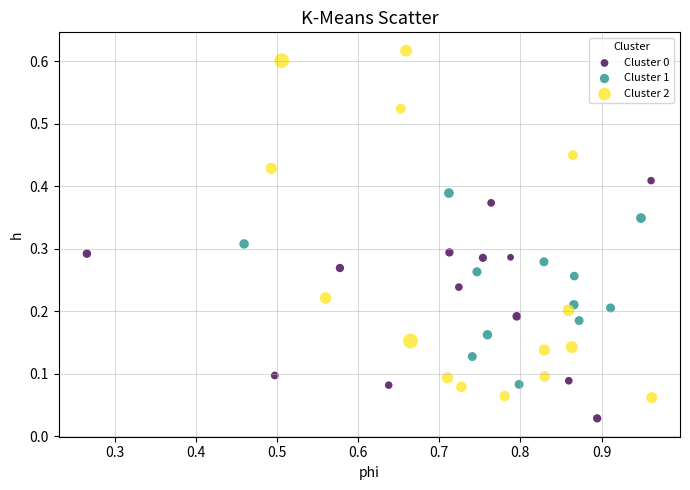

Which series has the largest Y range (max minus min)?

Cluster 2